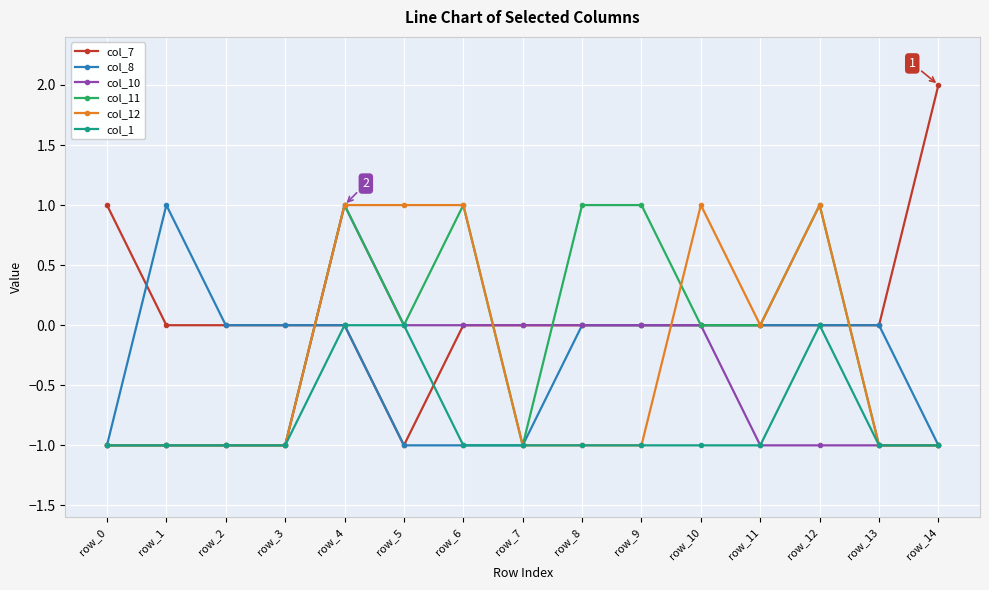

What is the value of the col_1 point at the 15th from the left?

-1